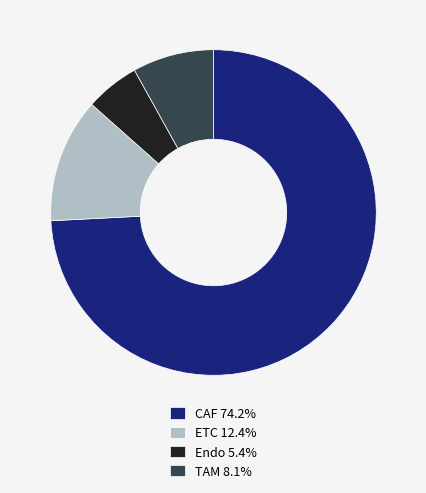

What is the ratio of the value at TAM 8.1% to the value at ETC 12.4%?

0.7